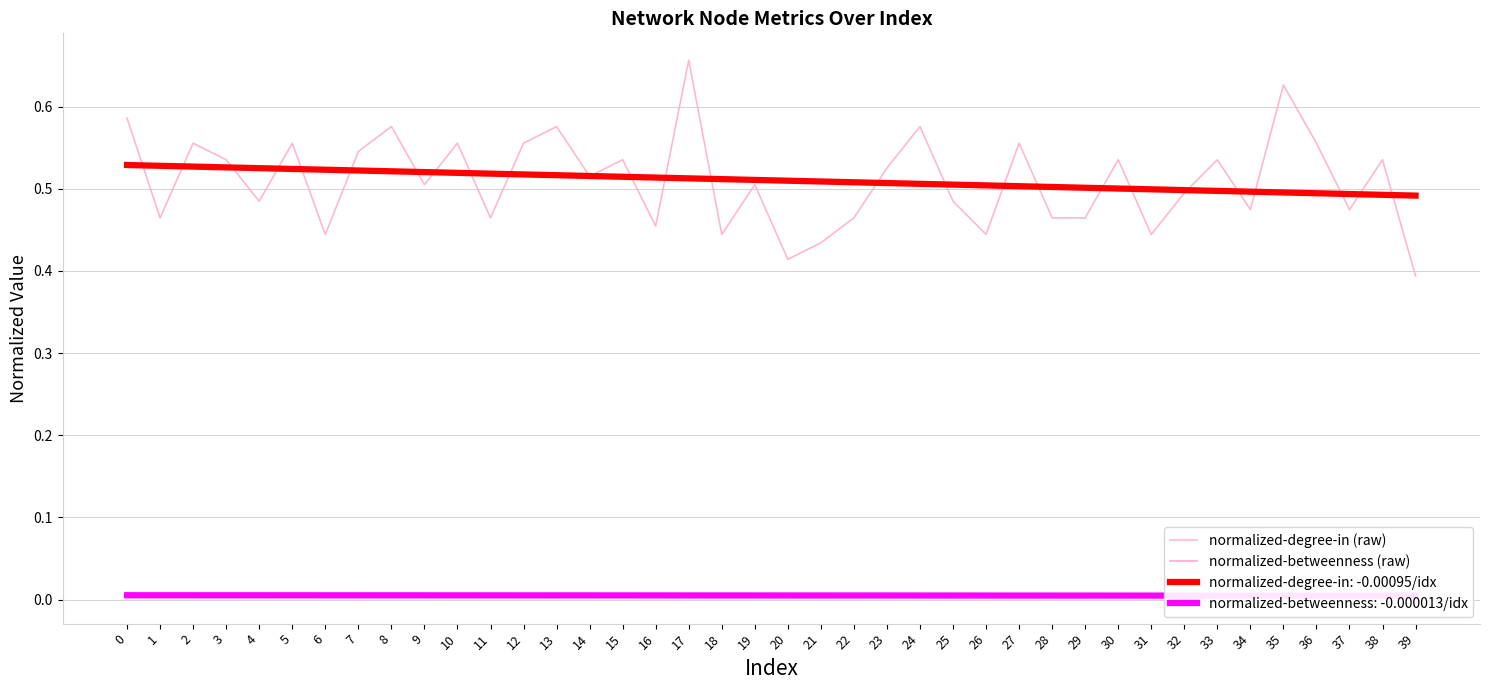

True or false: normalized-betweenness (raw) has a value of 0.0 at 30.

True